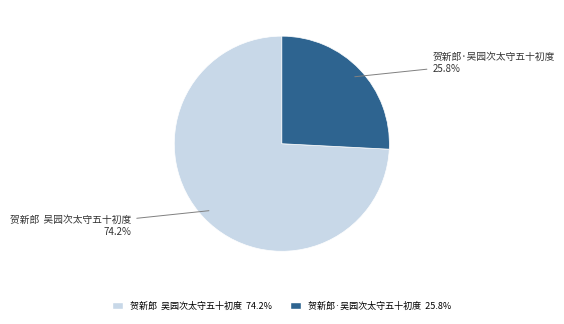

Is it true that 贺新郎·吴园次太守五十初度 is 26% of the pie?

True